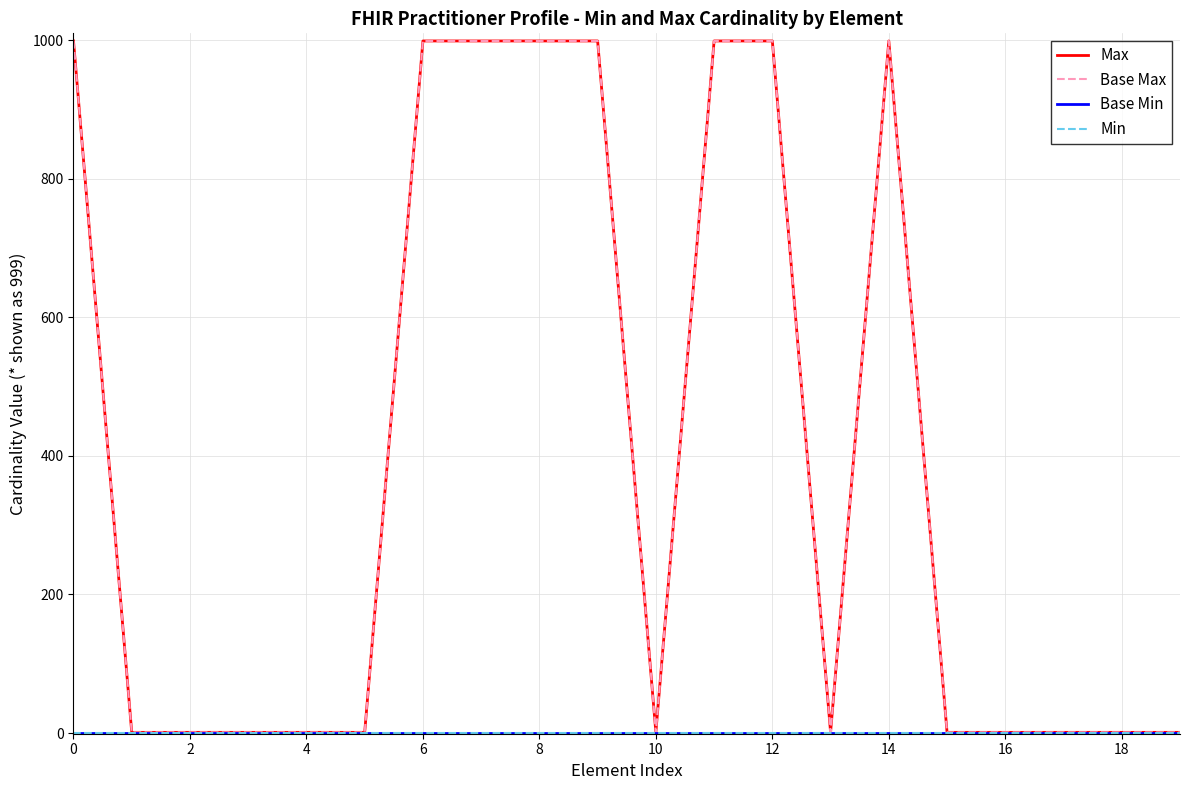

Reading left to right, extract all data points from this chart.

Max: 999	1	1	1	1	1	999	999	999	999	1	999	999	1	999	1	1	1	1	1
Base Max: 999	1	1	1	1	1	999	999	999	999	1	999	999	1	999	1	1	1	1	1
Base Min: 0	0	0	0	0	0	0	0	0	0	0	0	0	0	0	0	0	0	0	0
Min: 0	0	0	0	0	0	0	0	0	0	0	0	0	0	0	0	0	0	0	0